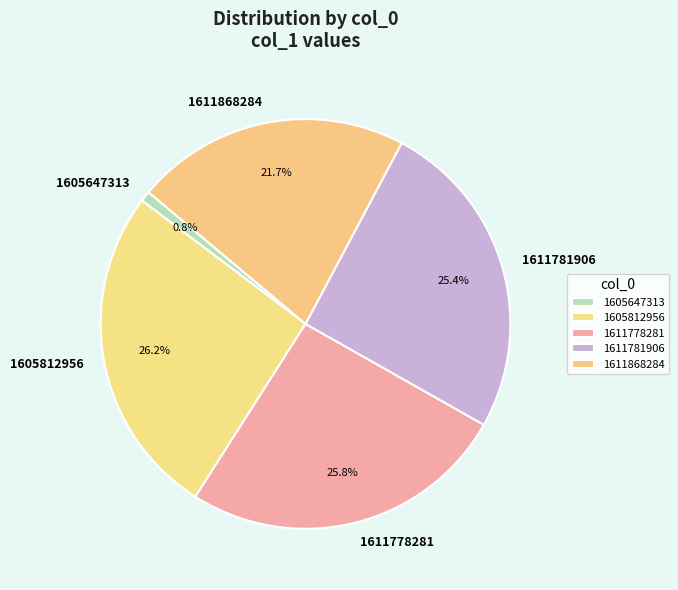

What is the smallest slice in the pie chart?

1605647313